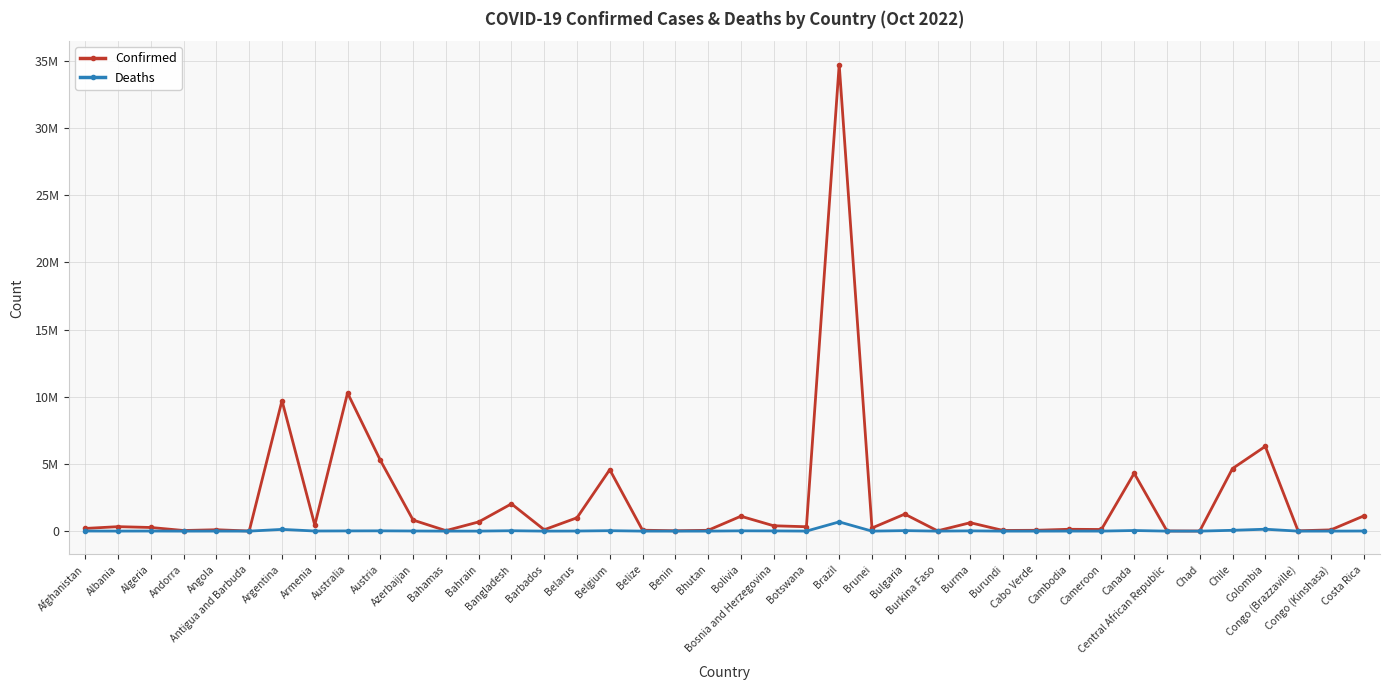

What is the value of the Deaths point at the 5th from the left?

1917